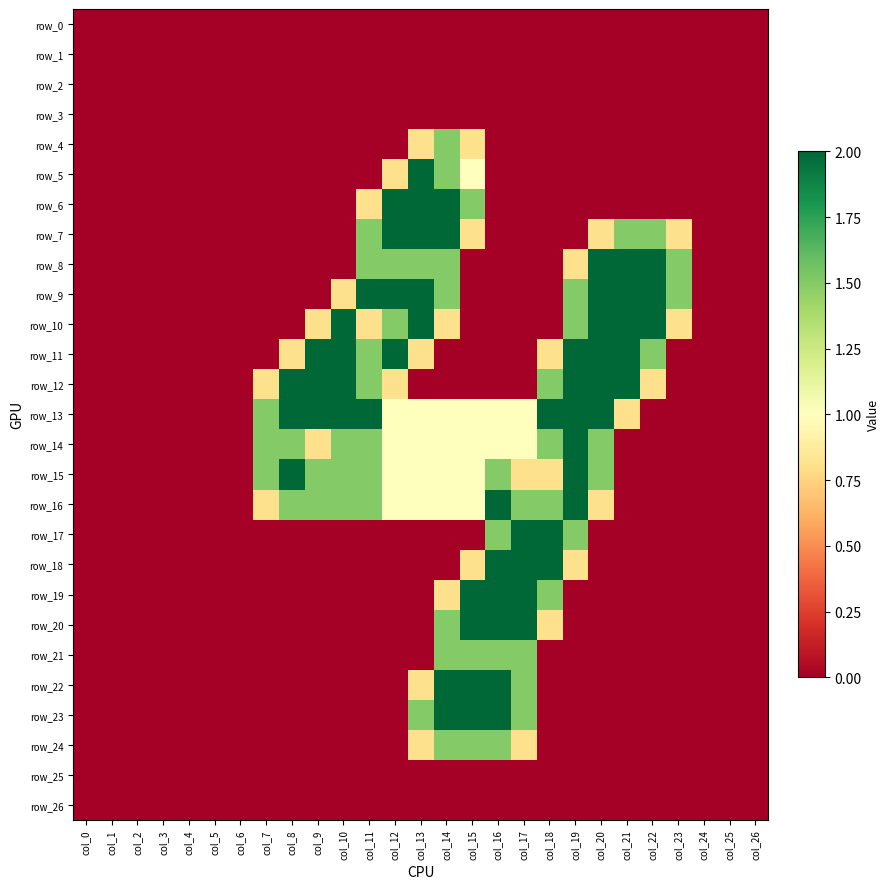

At which category does the chart reach its minimum across all series?

col_0